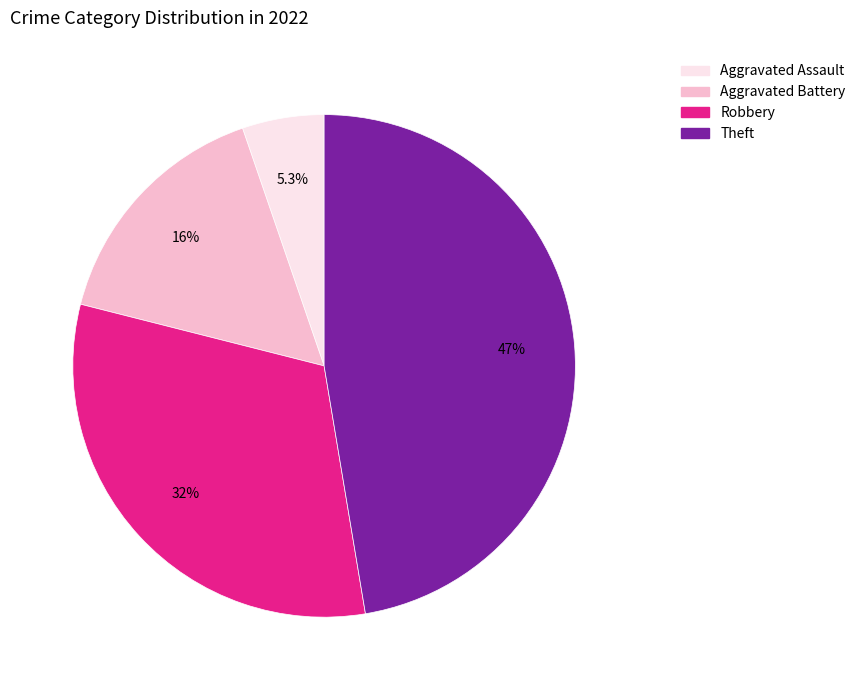

Is there a majority slice in this chart?

No